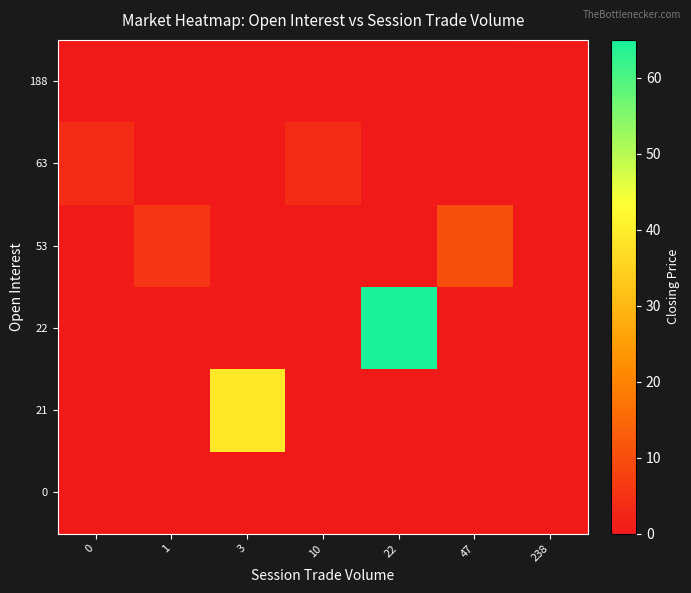

What is the total value across all series at 10?

3.5